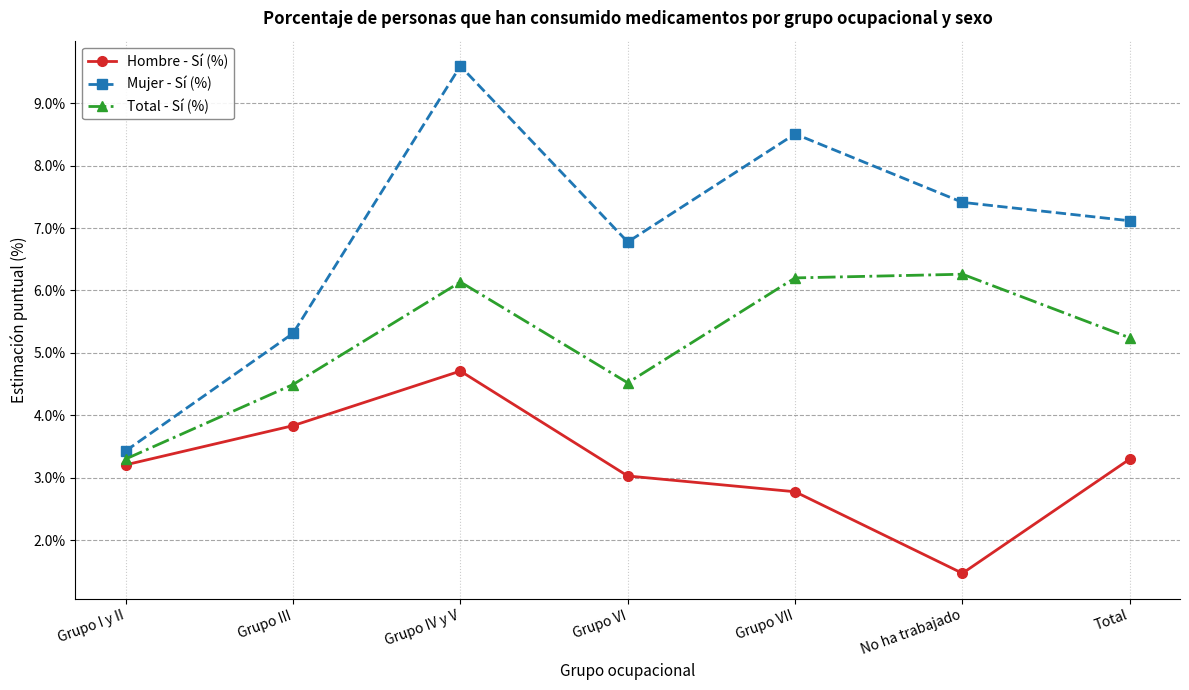

In Mujer - Sí (%), how many points are lower than both neighbors (excluding endpoints)?

1